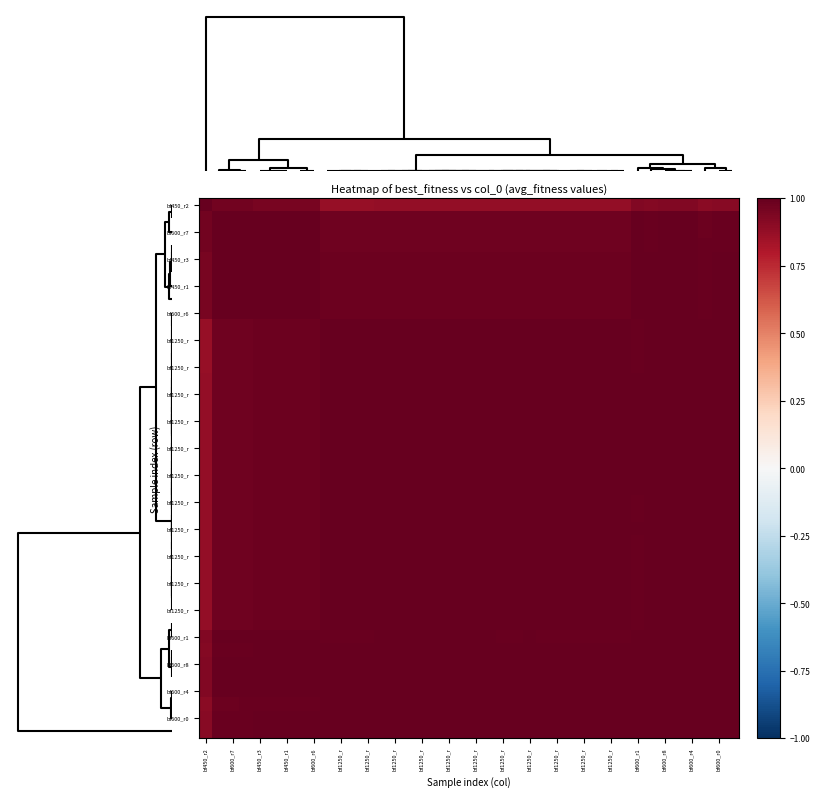

What is the maximum value shown in the chart?

1.0